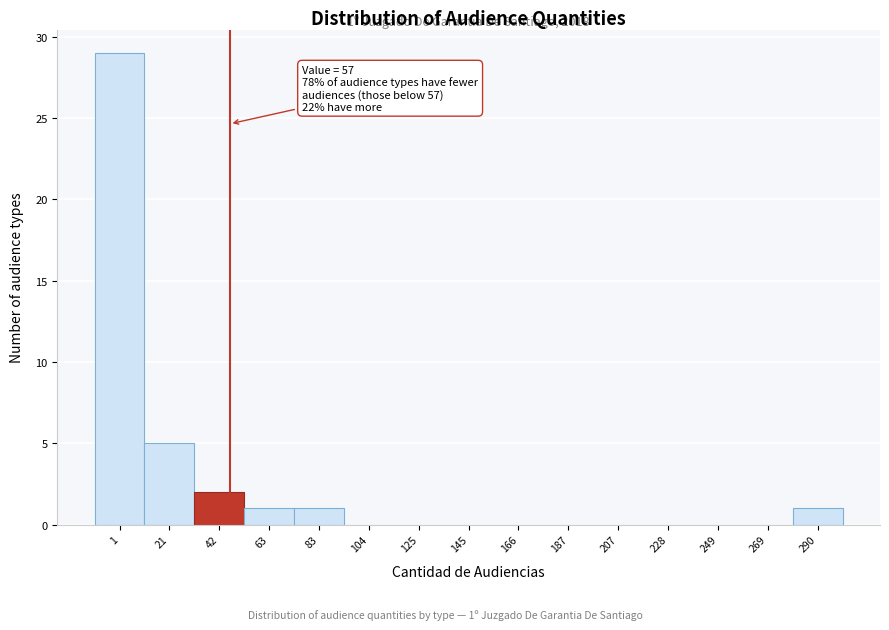

Reading left to right, list all the values displayed in this chart.

1=29	21=5	42=2	63=1	83=1	104=0	125=0	145=0	166=0	187=0	207=0	228=0	249=0	269=0	290=1